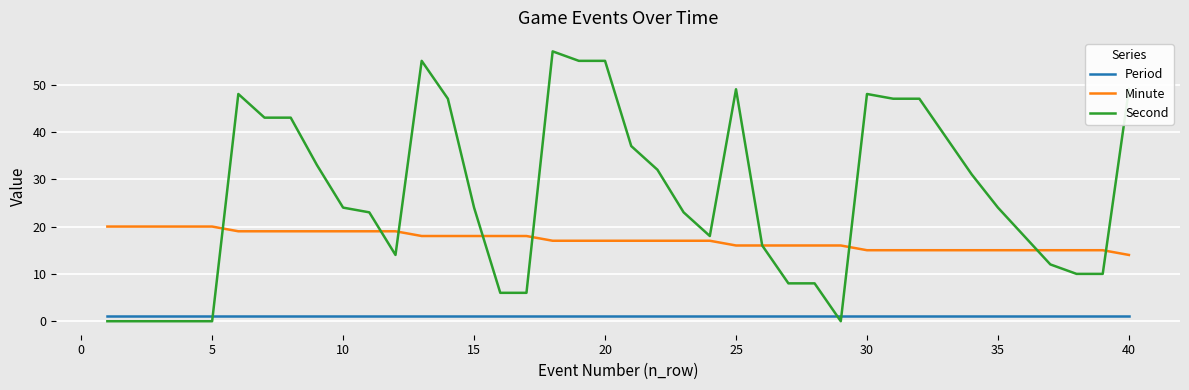

Which series has the largest range (max minus min)?

Second